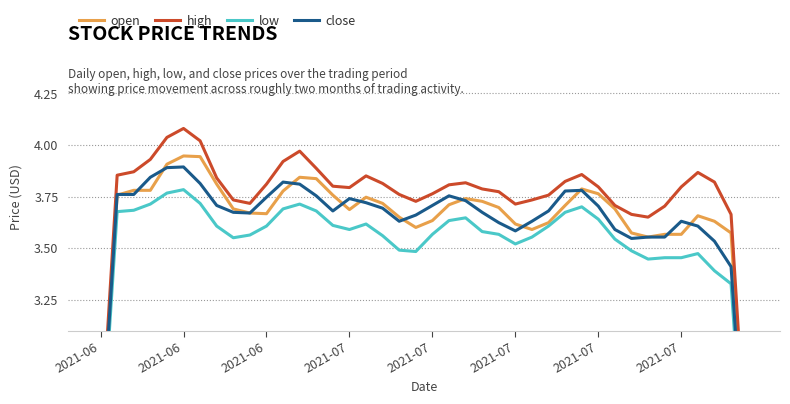

Reading left to right, list all the values displayed in this chart.

open: 2.5	3.8	3.8	3.8	3.9	3.9	3.9	3.8	3.7	3.7	3.7	3.8	3.8	3.8	3.8	3.7	3.7	3.7	3.6	3.6	3.6	3.7	3.7	3.7	3.7	3.6	3.6	3.6	3.7	3.8	3.8	3.7	3.6	3.6	3.6	3.6	3.7	3.6	3.6	2.3
high: 2.5	3.9	3.9	3.9	4.0	4.1	4.0	3.8	3.7	3.7	3.8	3.9	4.0	3.9	3.8	3.8	3.8	3.8	3.8	3.7	3.8	3.8	3.8	3.8	3.8	3.7	3.7	3.8	3.8	3.9	3.8	3.7	3.7	3.7	3.7	3.8	3.9	3.8	3.7	2.4
low: 2.4	3.7	3.7	3.7	3.8	3.8	3.7	3.6	3.5	3.6	3.6	3.7	3.7	3.7	3.6	3.6	3.6	3.6	3.5	3.5	3.6	3.6	3.6	3.6	3.6	3.5	3.6	3.6	3.7	3.7	3.6	3.5	3.5	3.4	3.5	3.5	3.5	3.4	3.3	2.2
close: 2.5	3.8	3.8	3.8	3.9	3.9	3.8	3.7	3.7	3.7	3.7	3.8	3.8	3.8	3.7	3.7	3.7	3.7	3.6	3.7	3.7	3.8	3.7	3.7	3.6	3.6	3.6	3.7	3.8	3.8	3.7	3.6	3.5	3.6	3.6	3.6	3.6	3.5	3.4	2.2